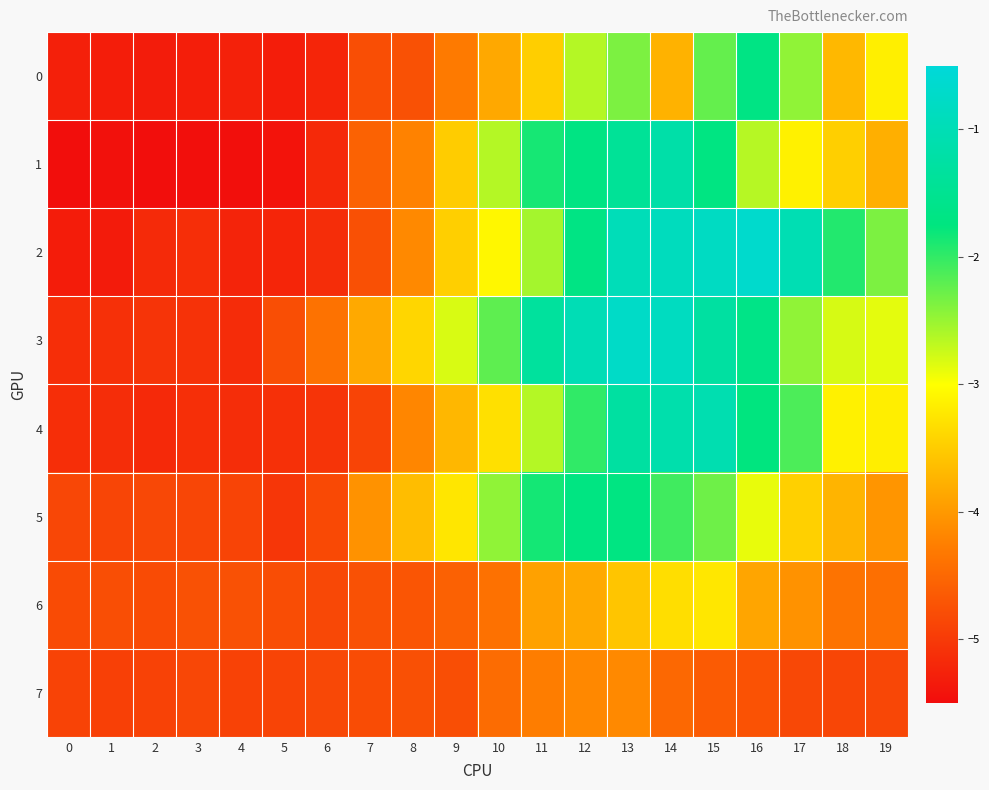

At how many categories does at least one series exceed -1?

4